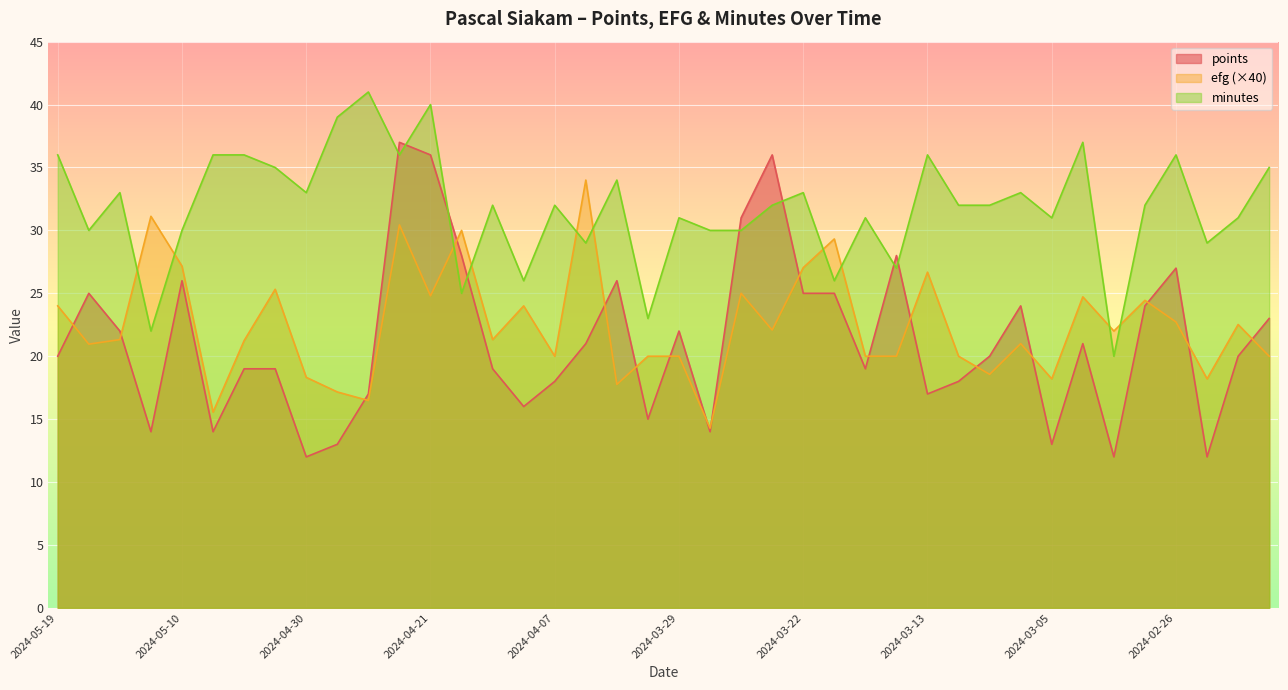

What is the difference between the points values at 2024-02-22 and 2024-02-26?

7.0